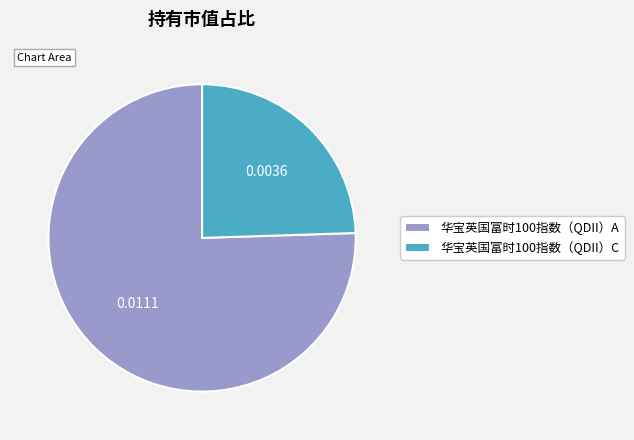

How many segments does this pie chart have?

2